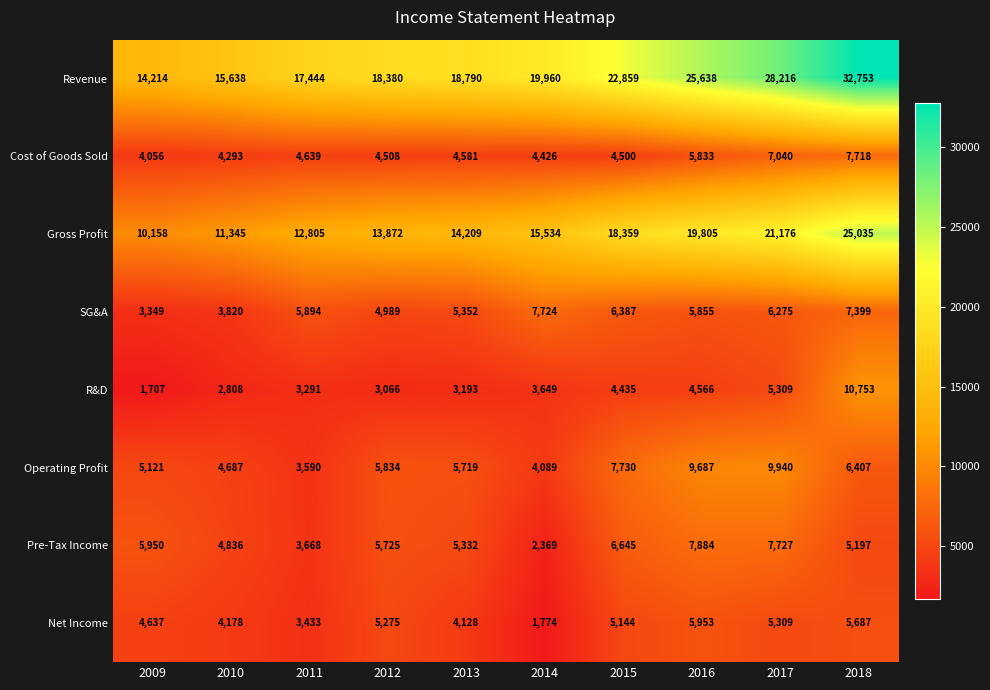

Read the Net Income value at 2016, to the nearest 50.

5950